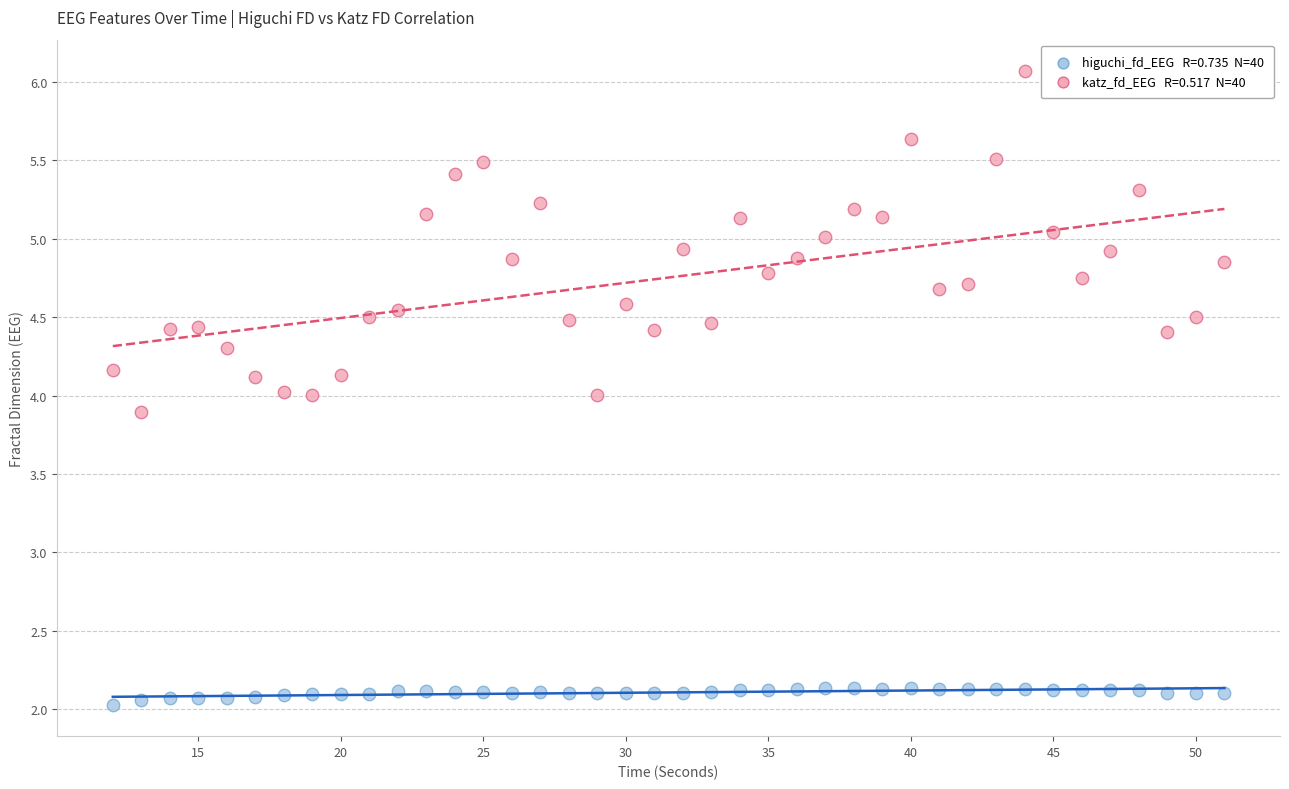

Across all data points, what is the range of X values (max minus min)?

39.0